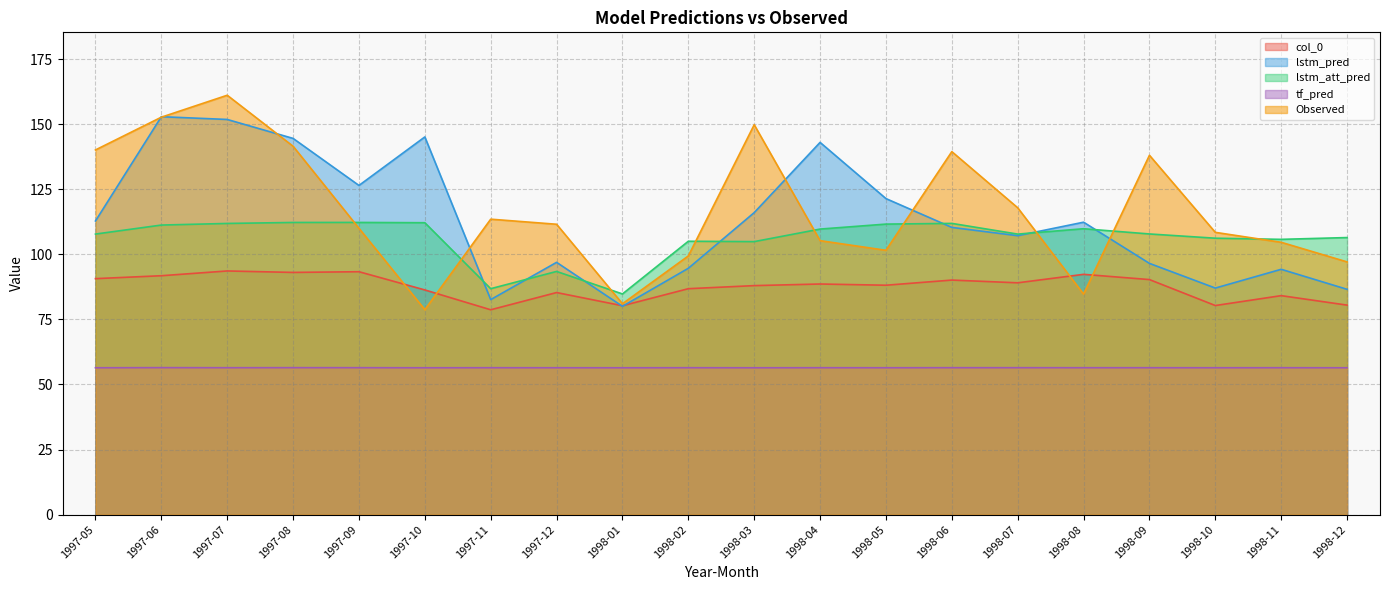

Which has a higher value, 1998-12 or 1998-08?

1998-08